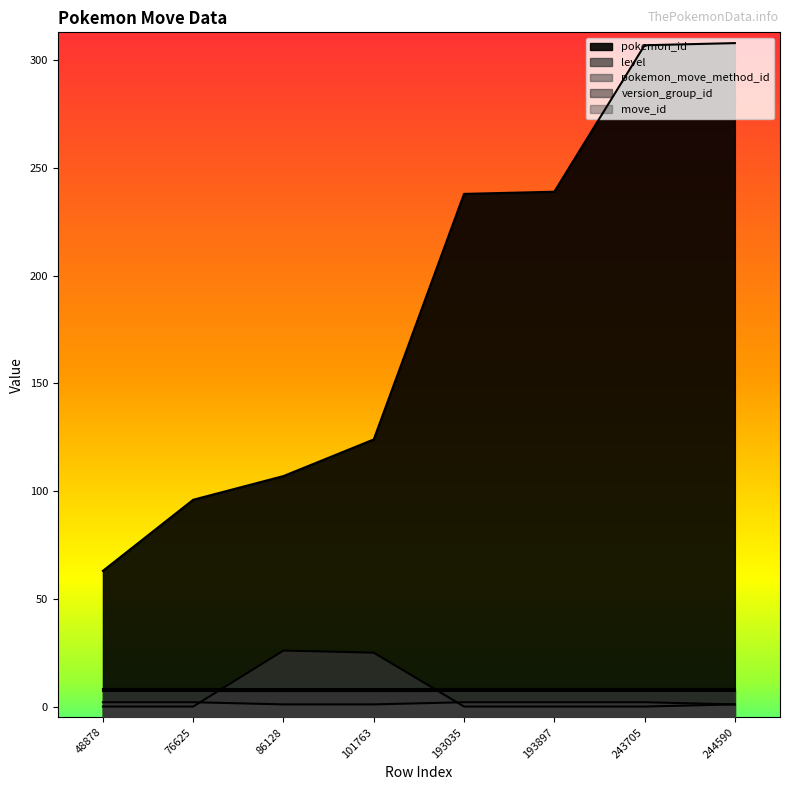

What is the average value of the move_id_line series?

8